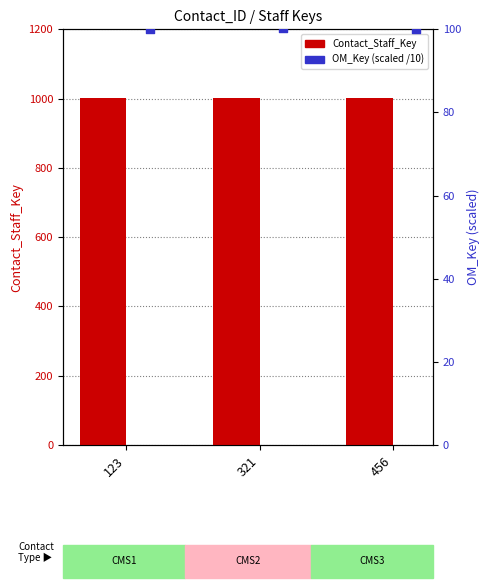

Which series has the largest total across all categories?

Contact_Staff_Key